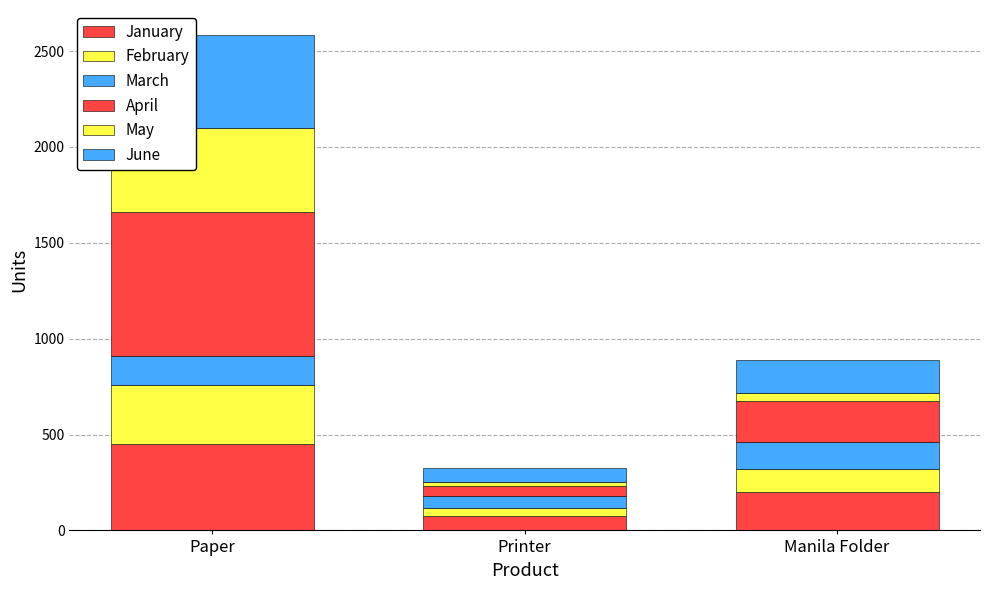

Does the chart contain stacked bars?

Yes